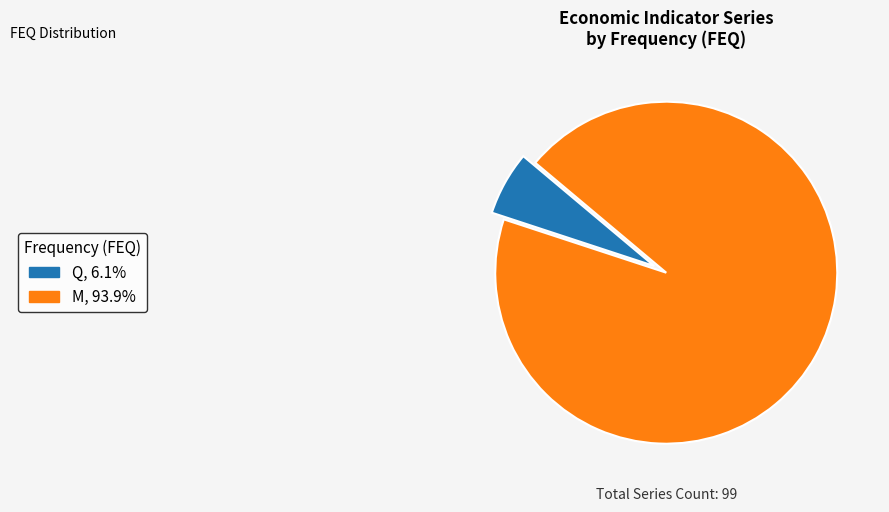

Is there any slice that represents more than half of the pie?

Yes